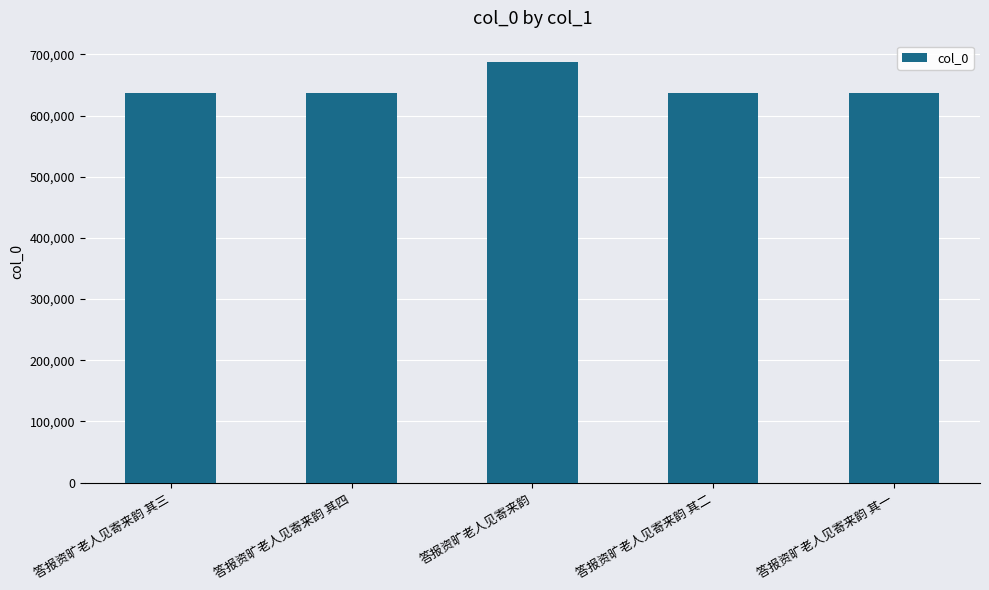

The value at 答报资旷老人见寄来韵 其四 is 636521. True or false?

True